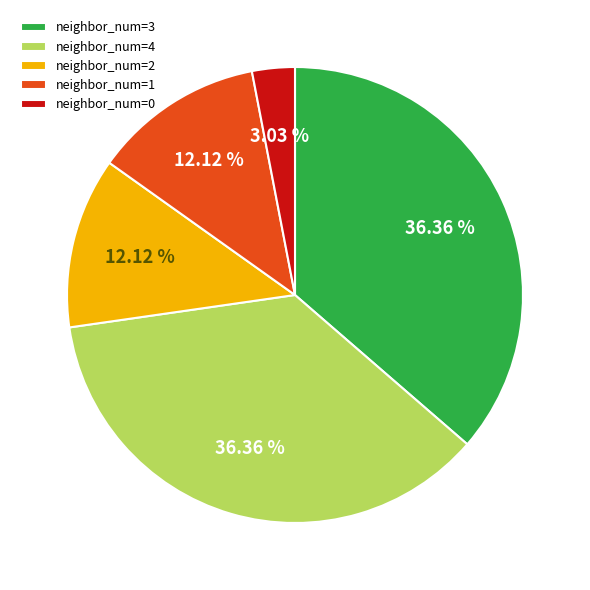

Does any single category account for the majority?

No